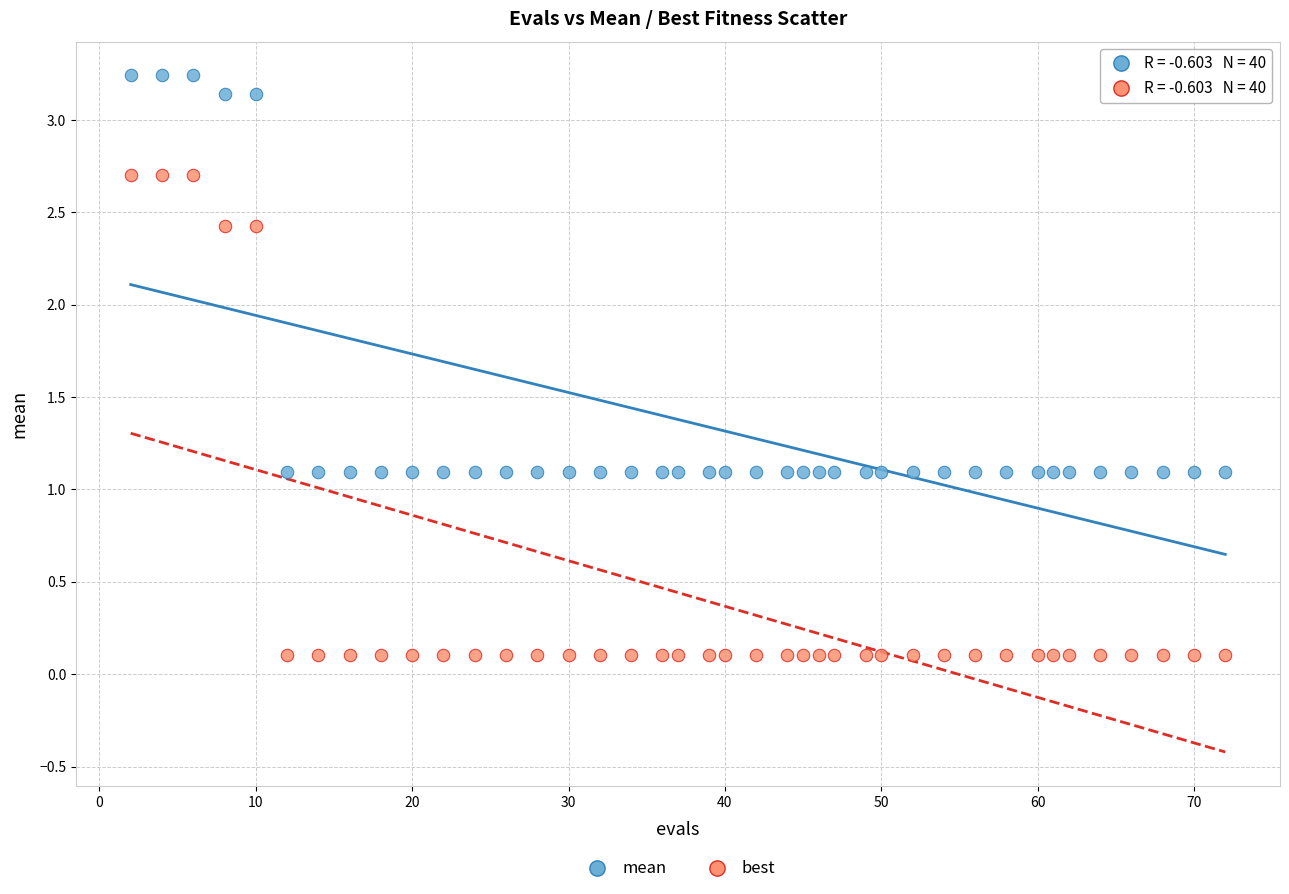

What is the X range (max minus min) for the scatter plot?

70.0